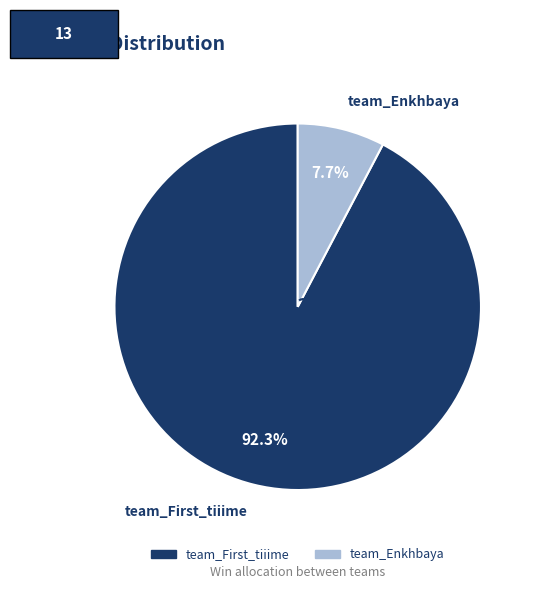

To the nearest percent, what portion does team_First_tiiime represent?

92%